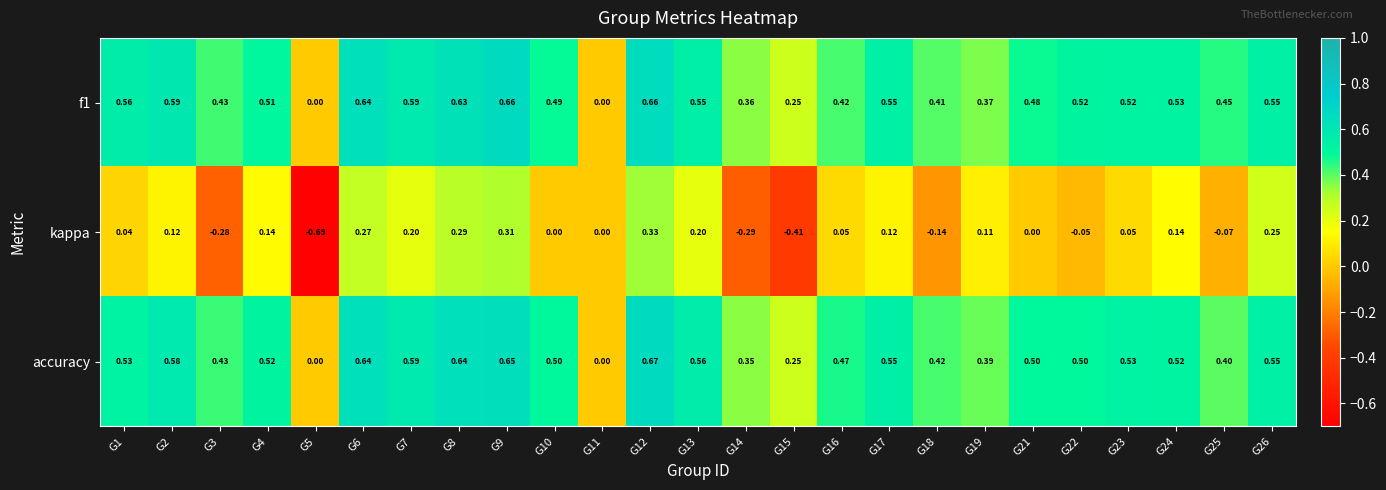

How many data points does each series have?

25